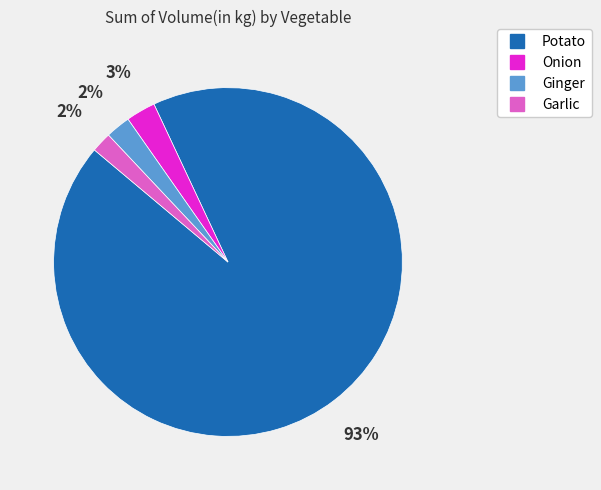

Count the number of slices in the pie.

4